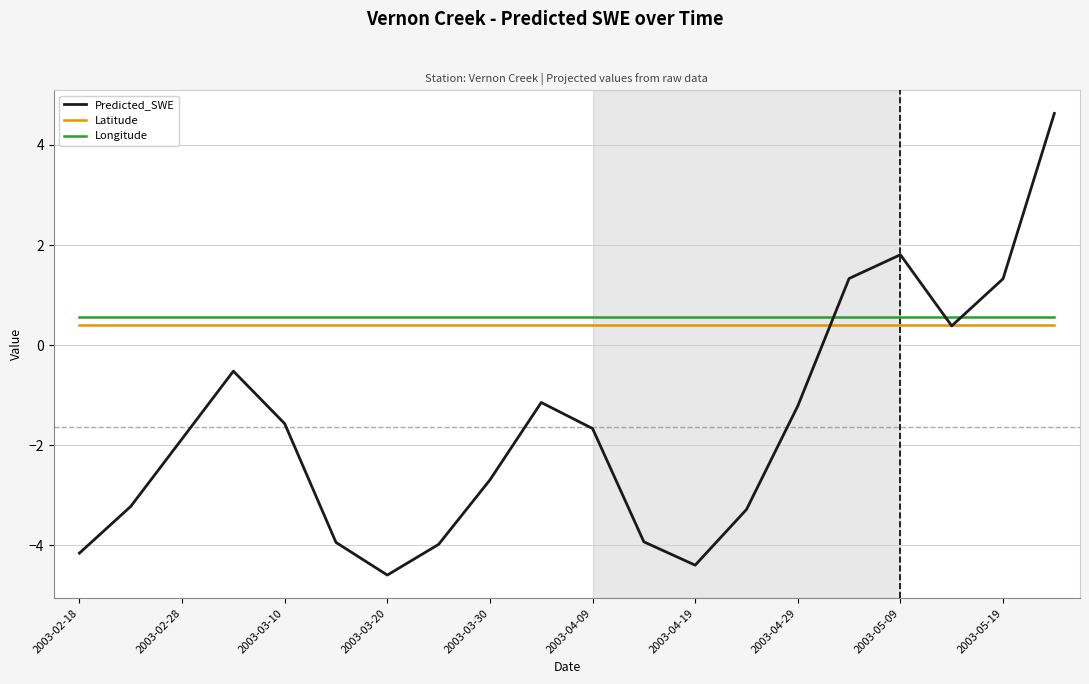

Which series has the widest spread of values?

Predicted_SWE